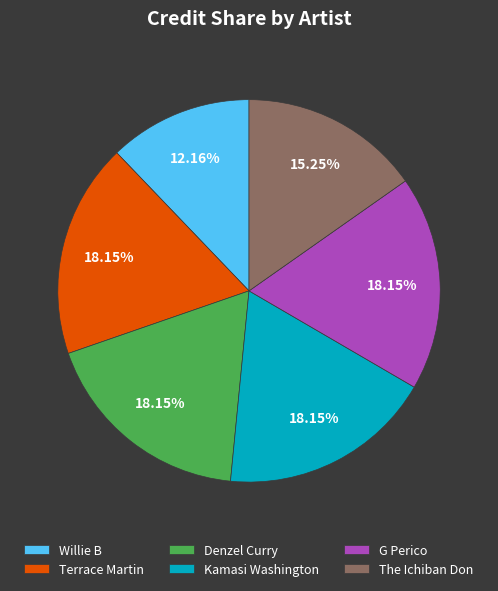

Which slice is the smallest?

Willie B